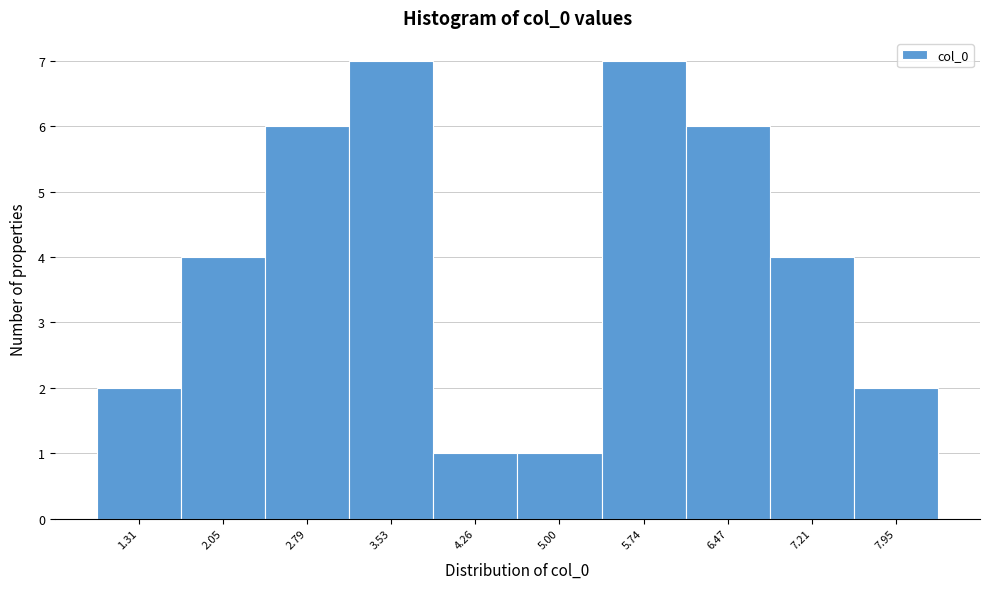

Reading right to left, transcribe all the data shown in this chart.

2	4	6	7	1	1	7	6	4	2